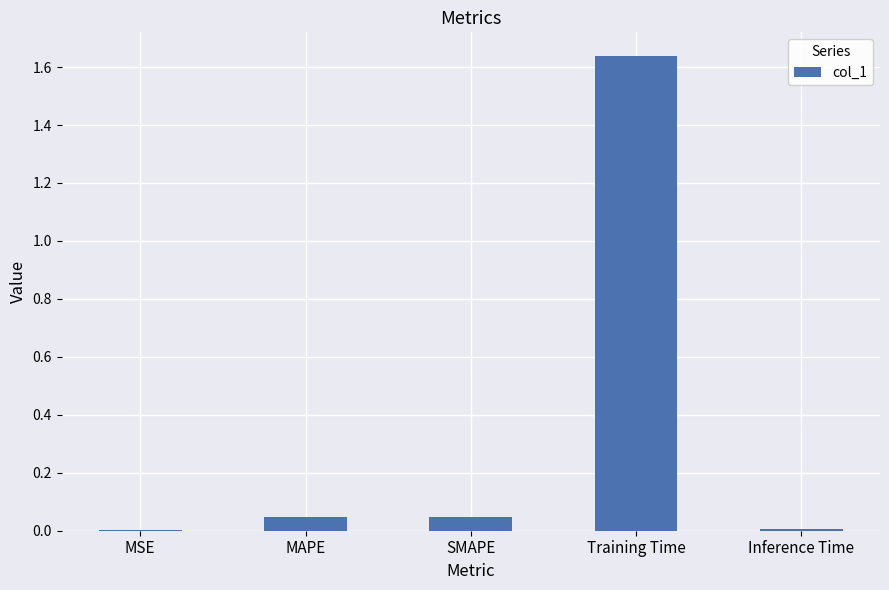

What is the sum of all values?

1.7